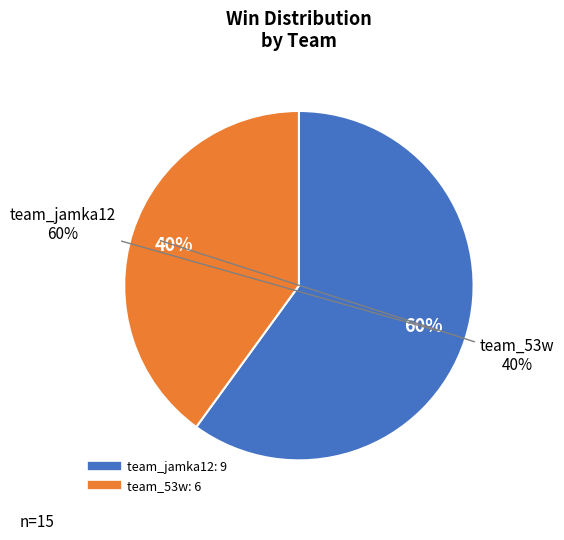

What is the change in value from team_jamka12 to team_53w?

-3